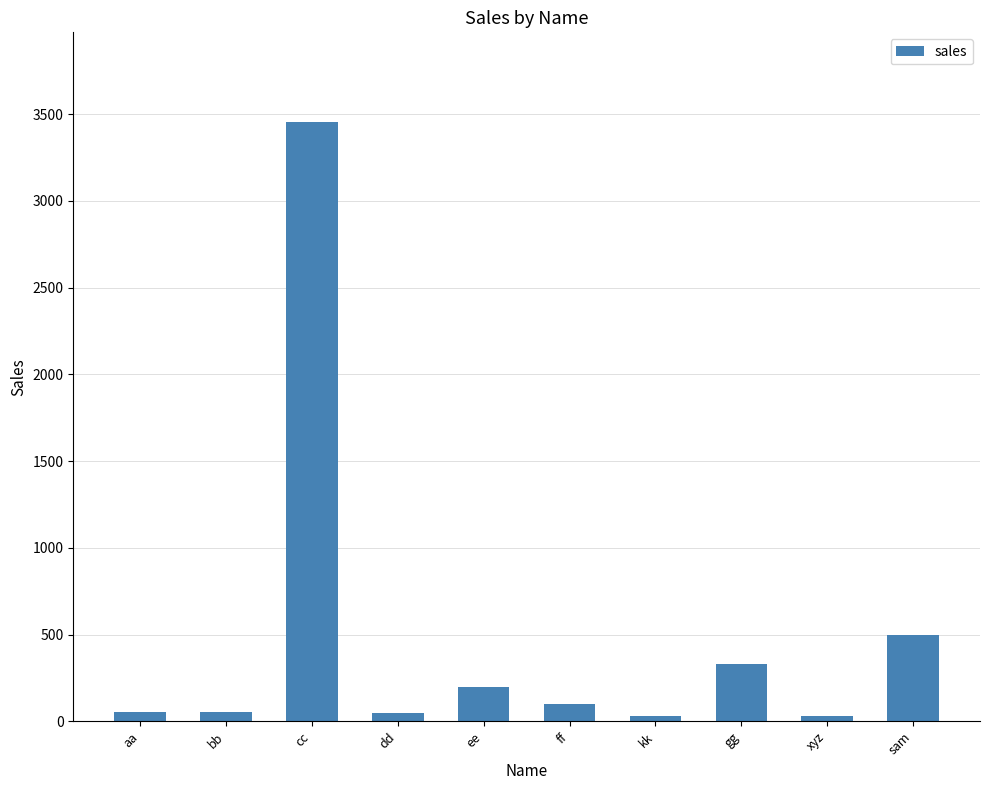

The chart shows a value of 3454 at cc. True or false?

True